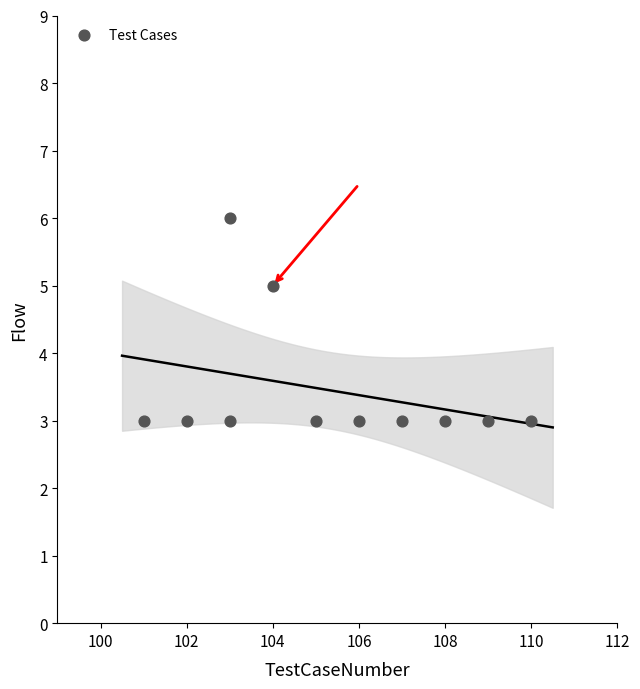

What is the average Y value?

3